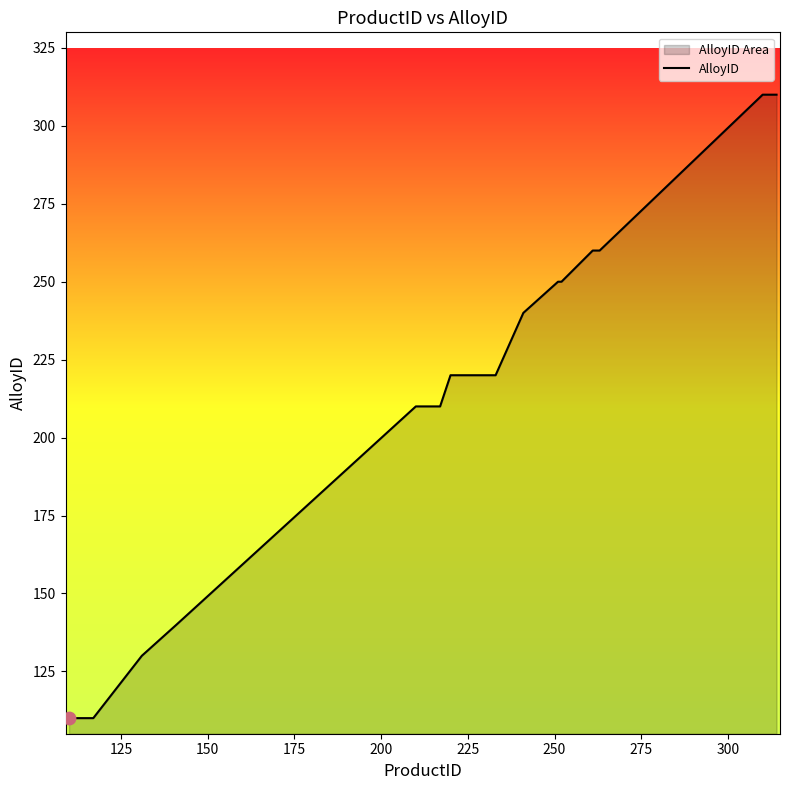

What is the maximum value shown in the chart?

310